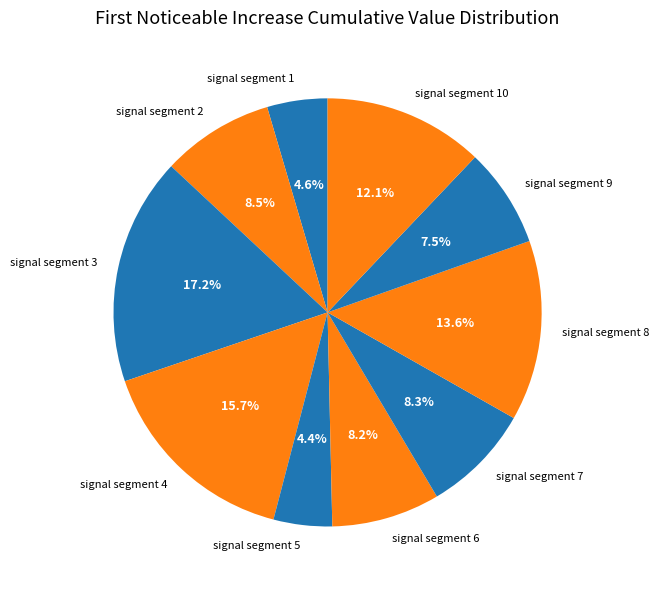

Which has a higher value, signal segment 9 or signal segment 4?

signal segment 4